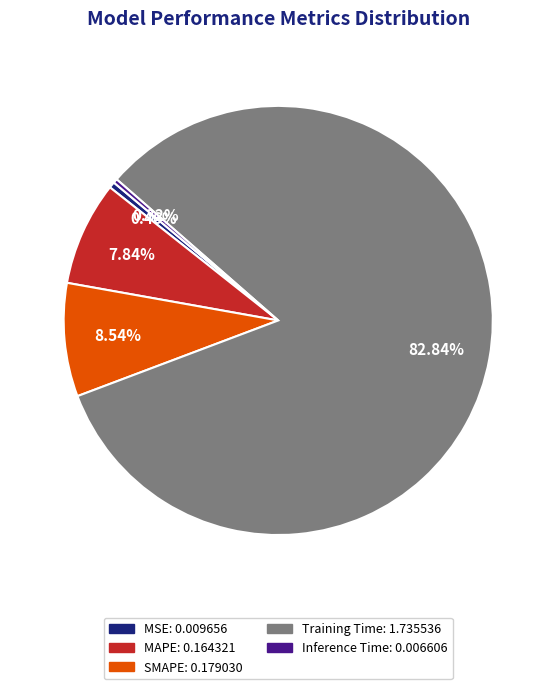

To the nearest percent, what portion does SMAPE represent?

9%